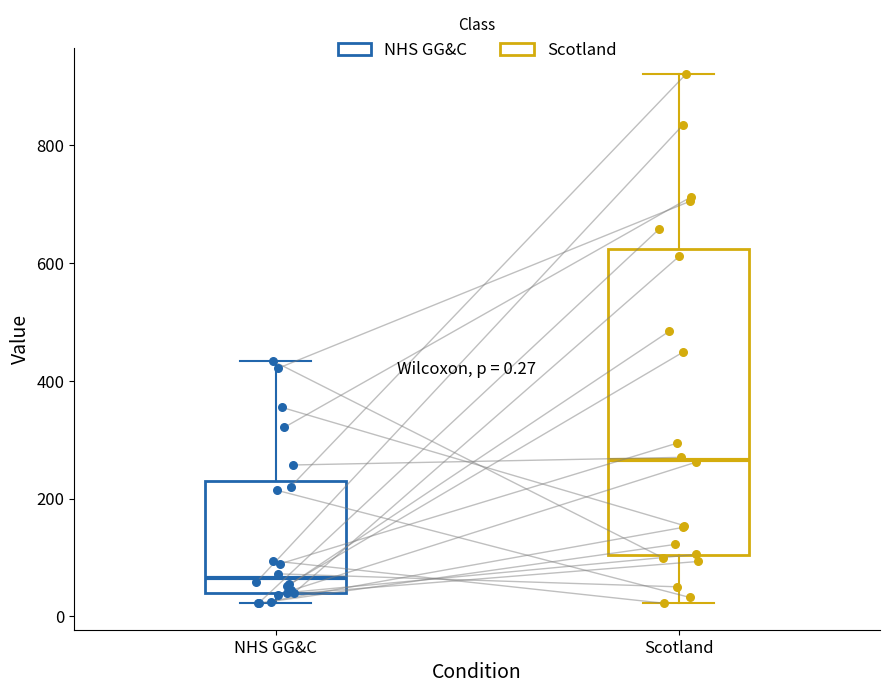

Comparing the boxes themselves (not the whiskers), which one is the tallest?

Scotland